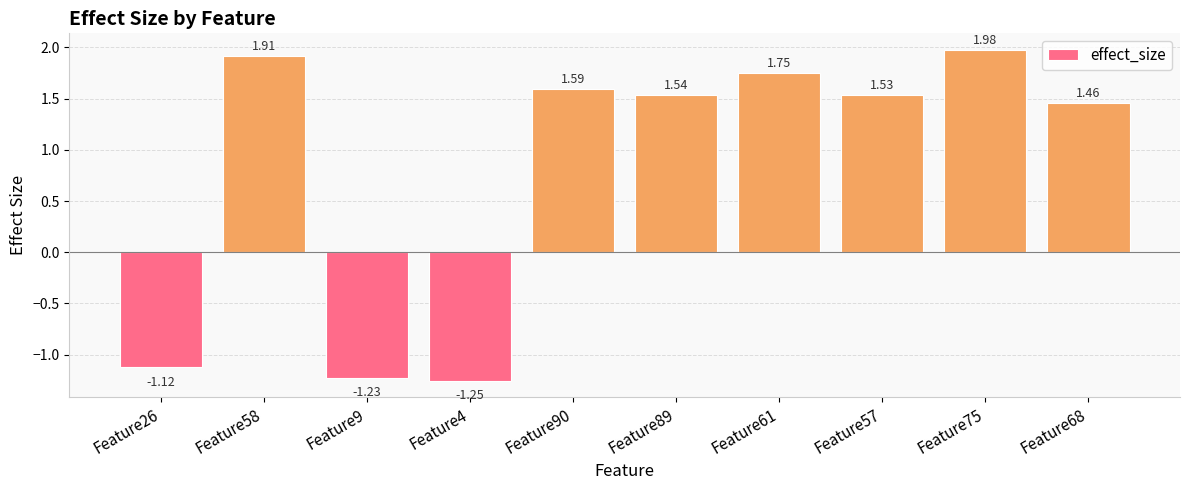

List the labels in order of value, smallest first.

Feature4, Feature9, Feature26, Feature68, Feature57, Feature89, Feature90, Feature61, Feature58, Feature75